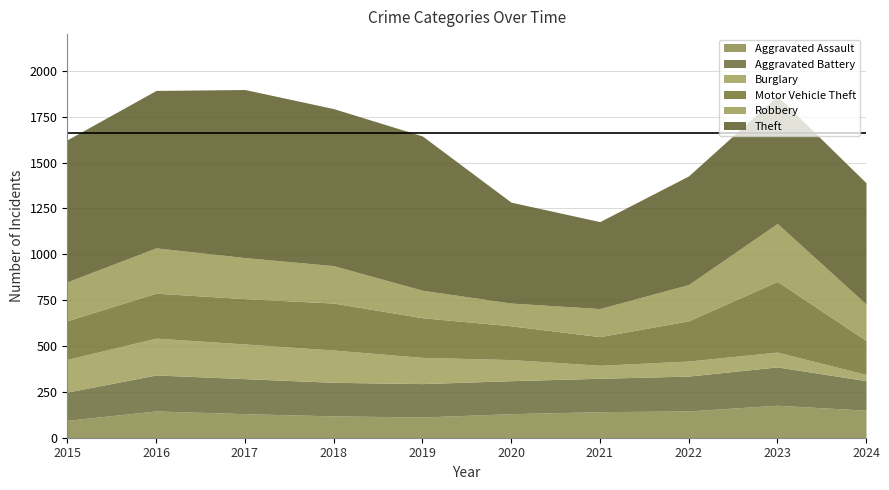

What is the sum of all Aggravated Assault values?

1350